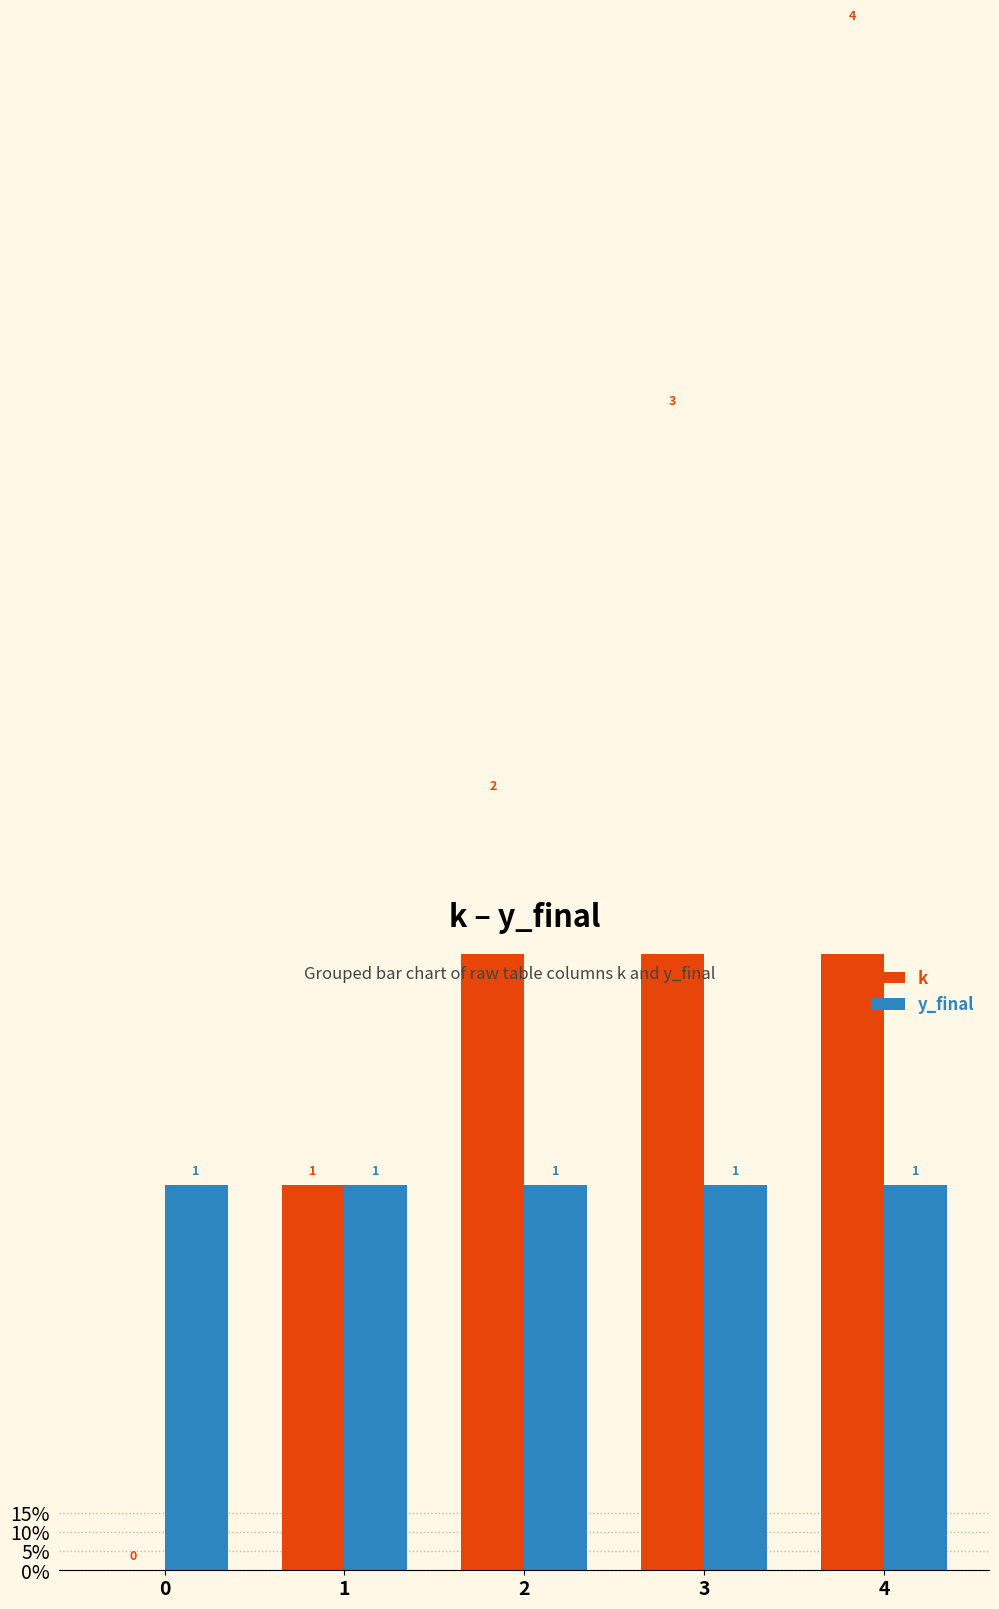

Which series has the largest total across all categories?

k